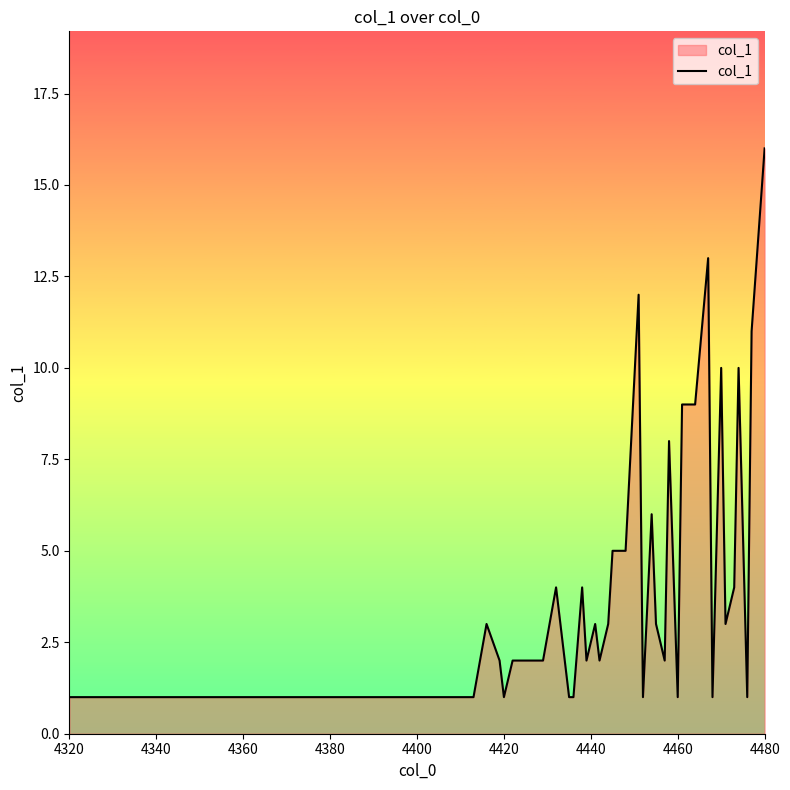

What is the difference between the maximum and minimum values?

15